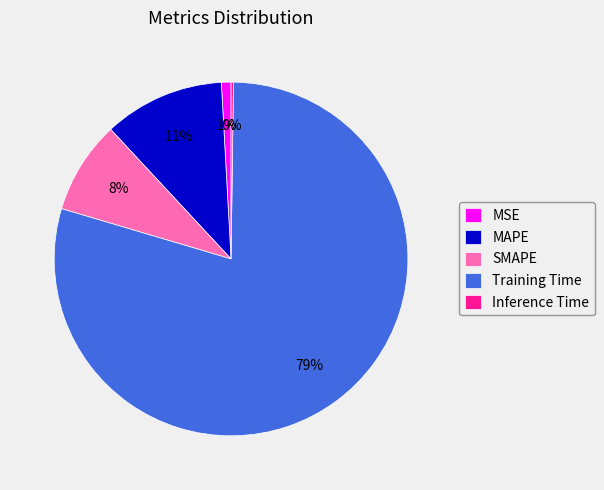

To the nearest percent, what portion does MSE represent?

1%